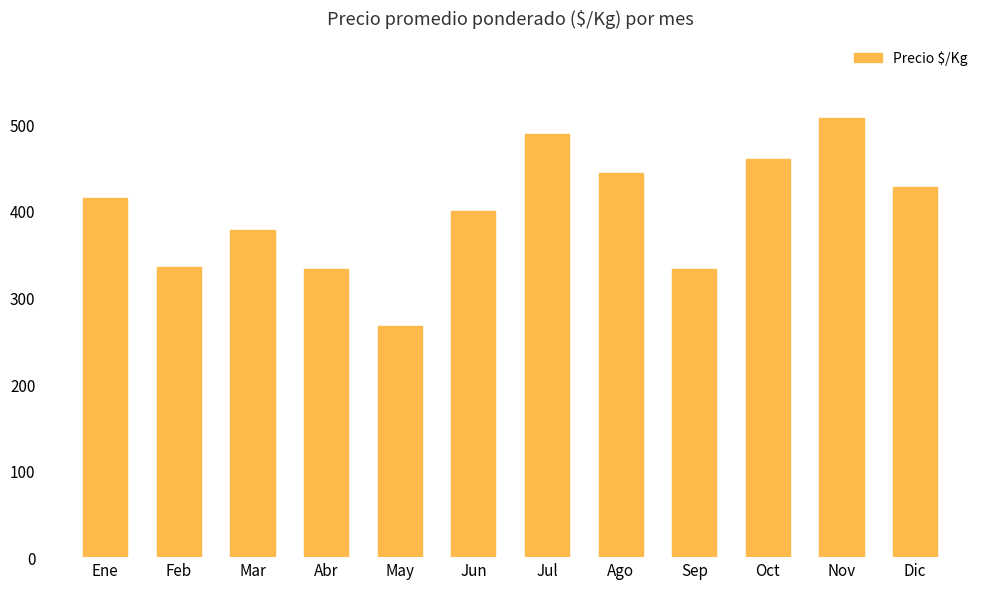

The chart shows a value of 172 at Ago. True or false?

False